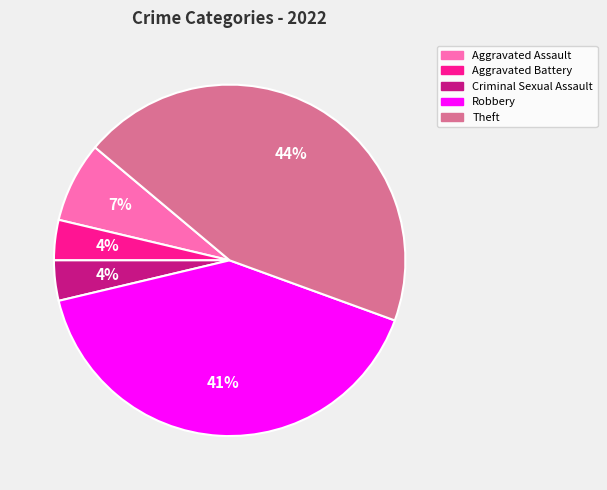

Count the number of slices in the pie.

5